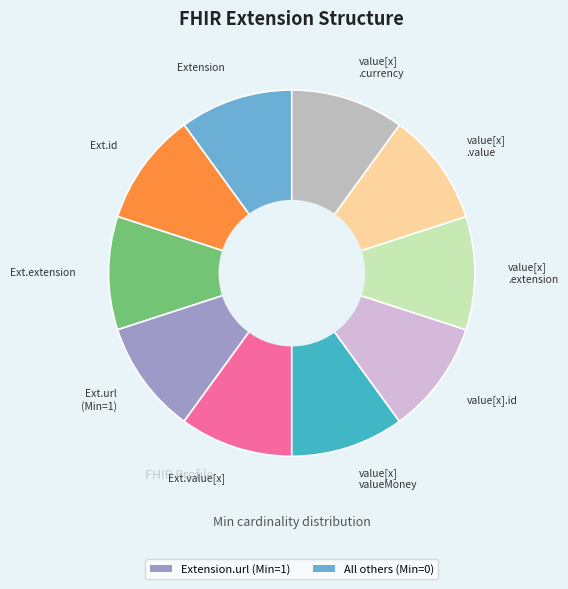

How many segments does this pie chart have?

10